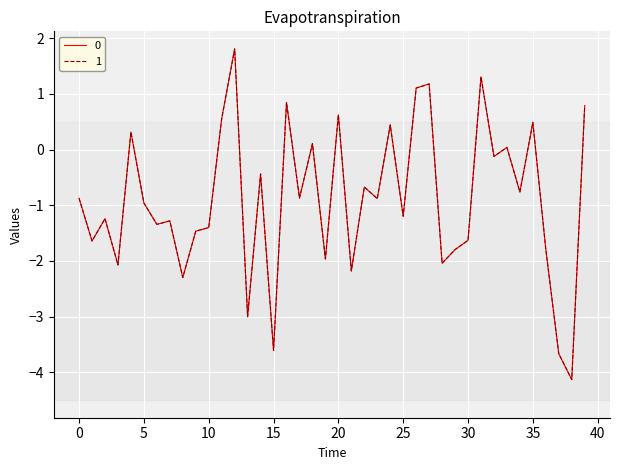

What is the difference between the maximum and minimum values in the 0 series?

5.9